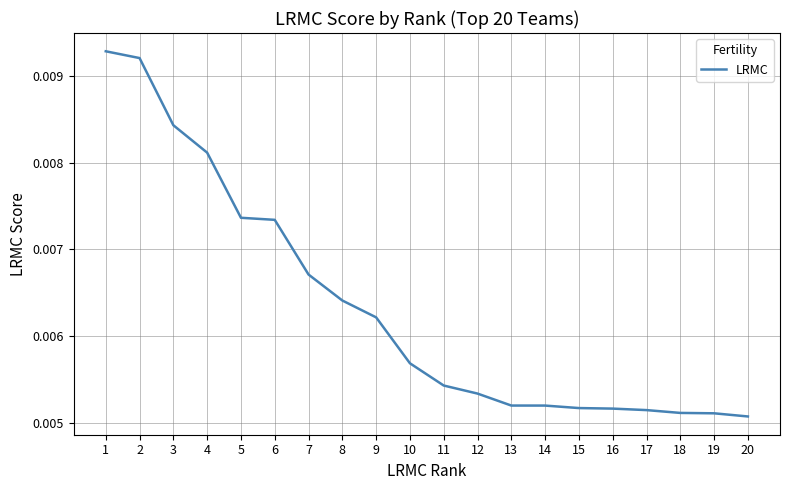

How many lines are shown in the chart?

1